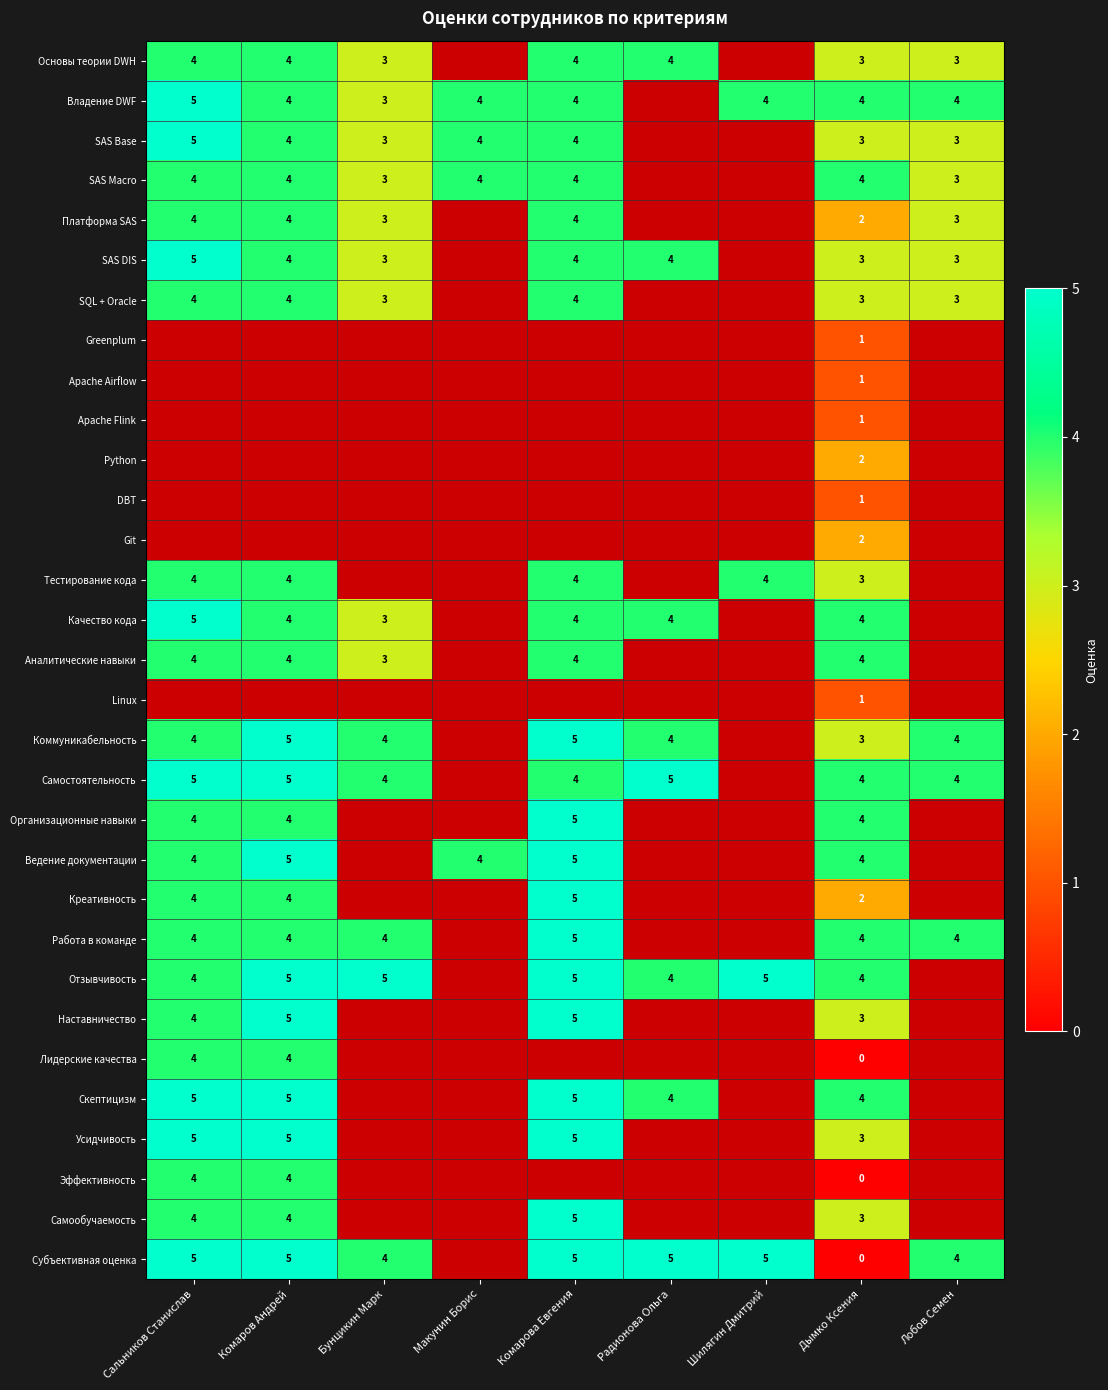

What is the difference between the highest and lowest values at Дымко Ксения?

4